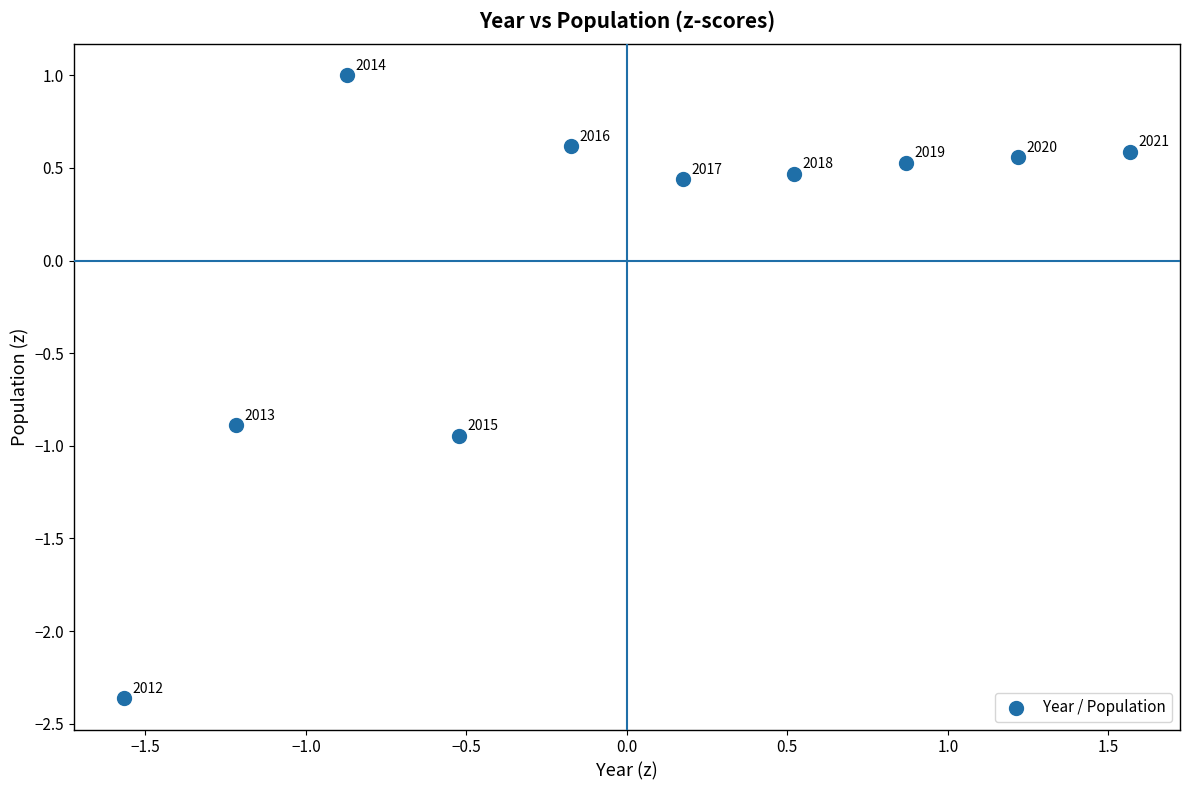

What is the range of X values (max minus min)?

3.1